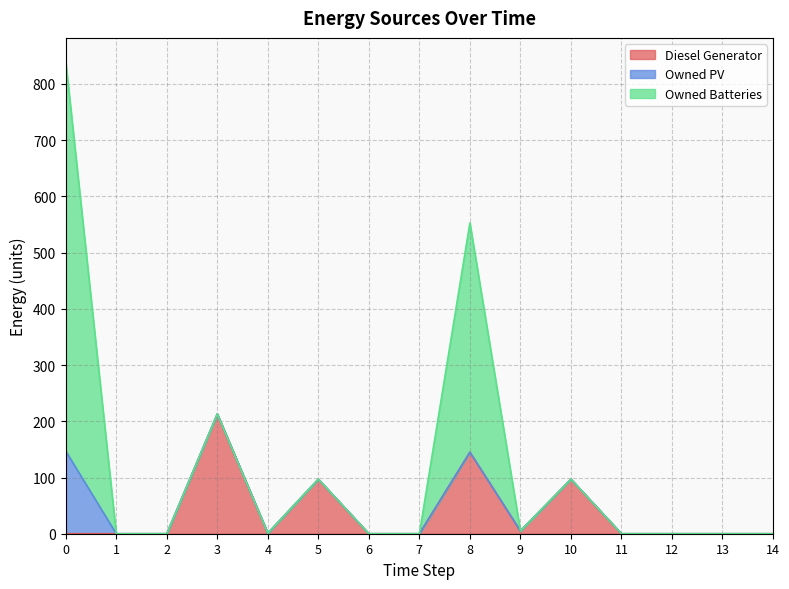

Which series has the widest spread of values?

Owned Batteries